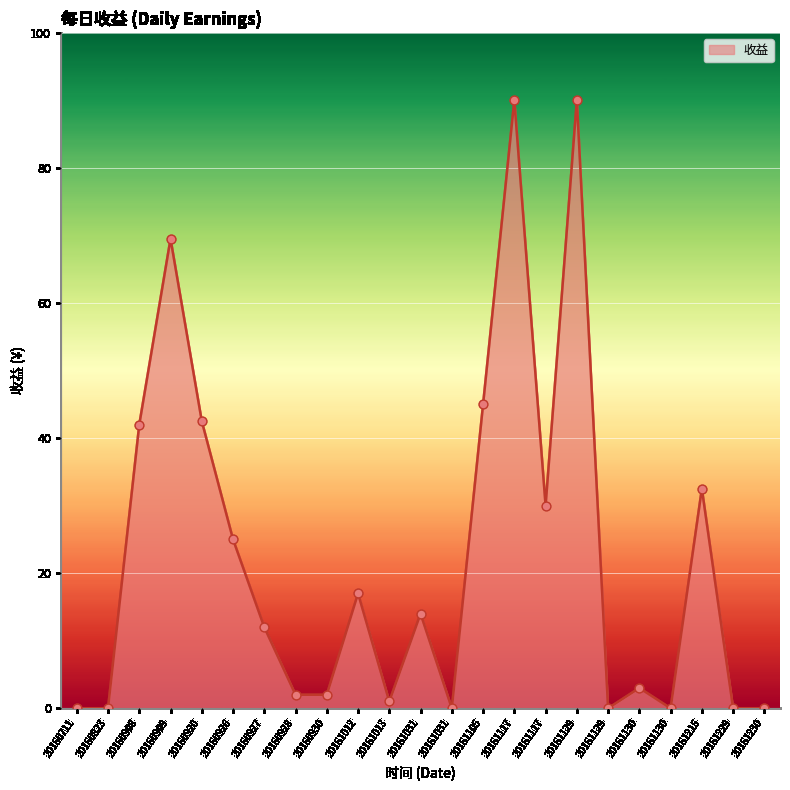

What is the change in value from 20160930 to 20161130?

-2.0